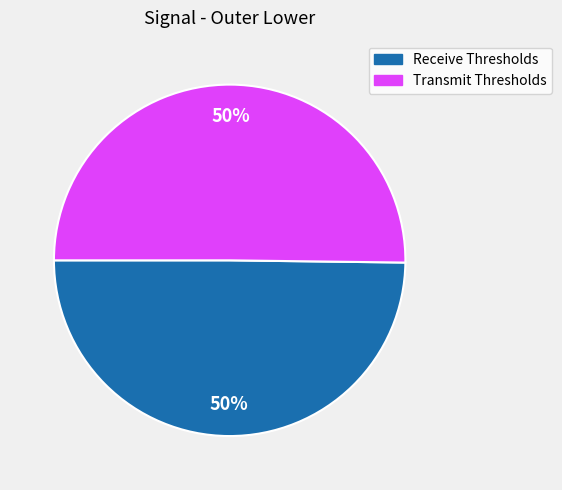

The Transmit Thresholds slice represents 50% of the pie. True or false?

True